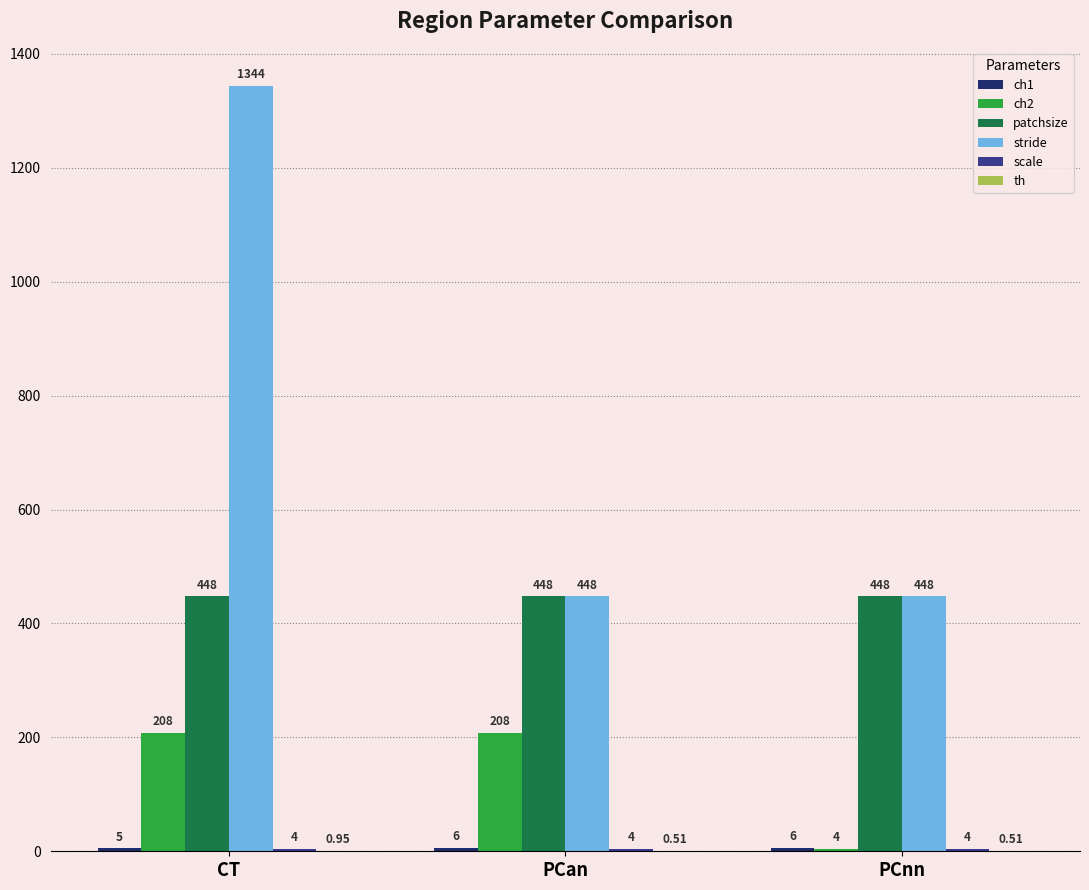

The value of patchsize at PCan is 448.0. True or false?

True